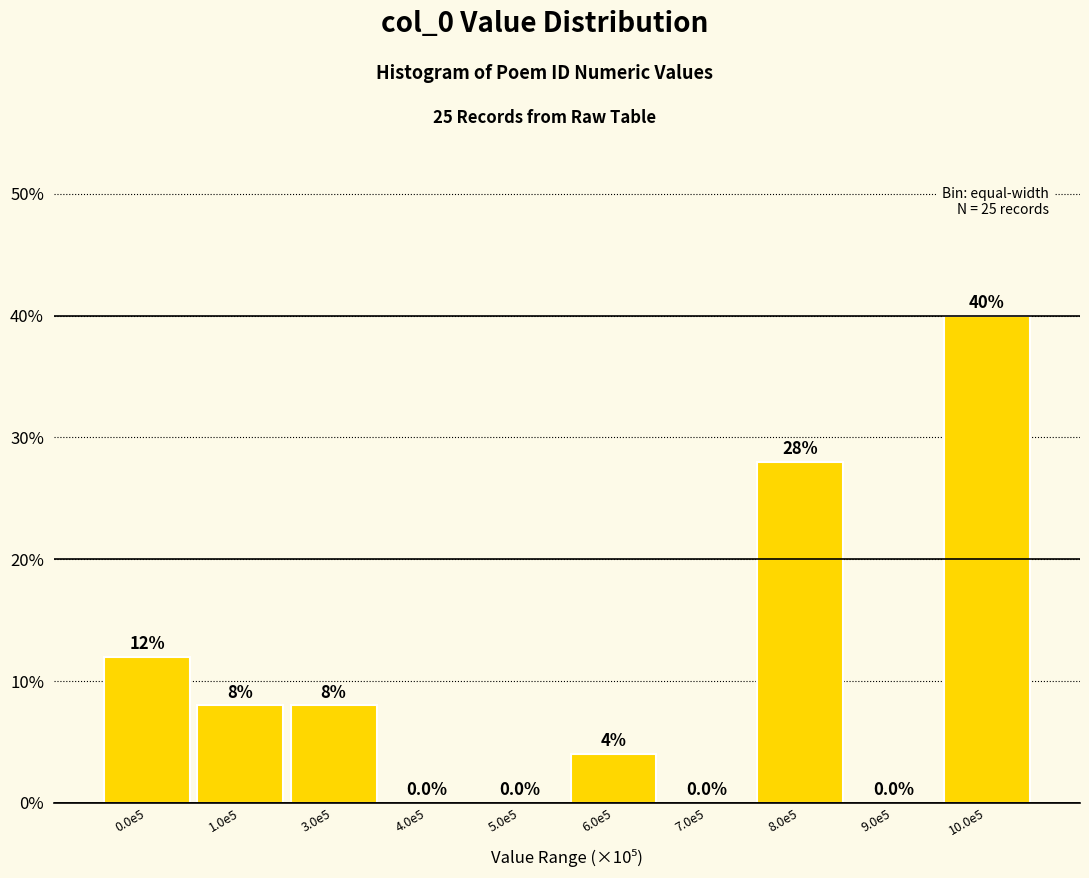

Reading right to left, extract all data points from this chart.

10.0e5=40.0	9.0e5=0.0	8.0e5=28.0	7.0e5=0.0	6.0e5=4.0	5.0e5=0.0	4.0e5=0.0	3.0e5=8.0	1.0e5=8.0	0.0e5=12.0